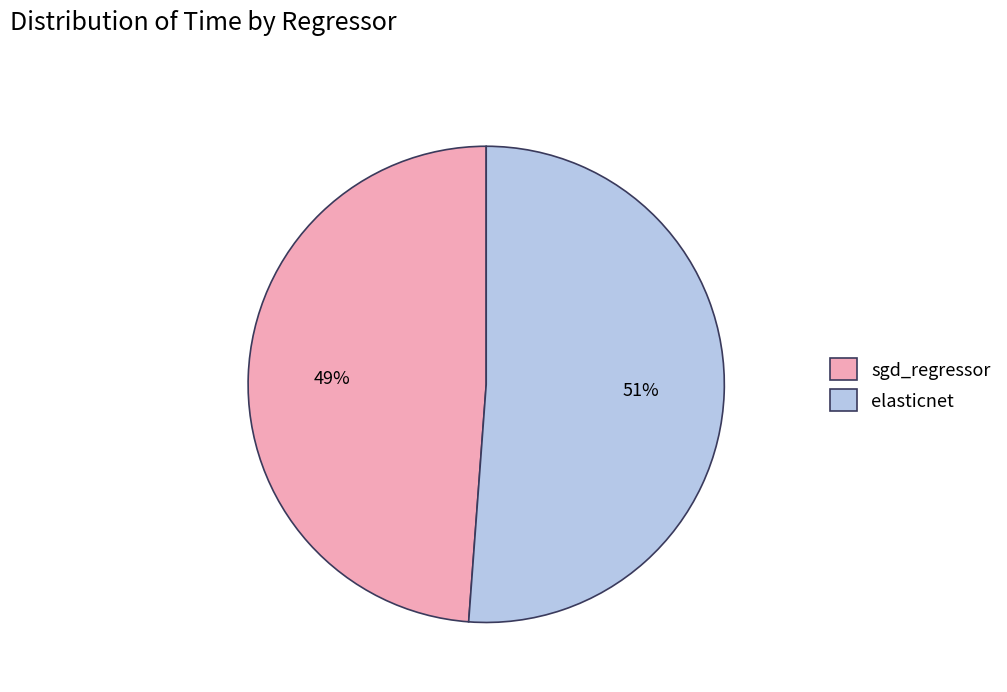

Is the sum of sgd_regressor and elasticnet greater than half?

Yes